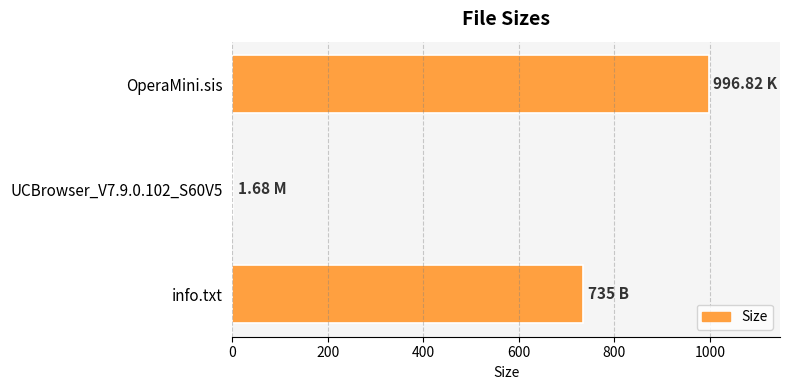

What is the ratio of the value at OperaMini.sis to the value at info.txt?

1.4